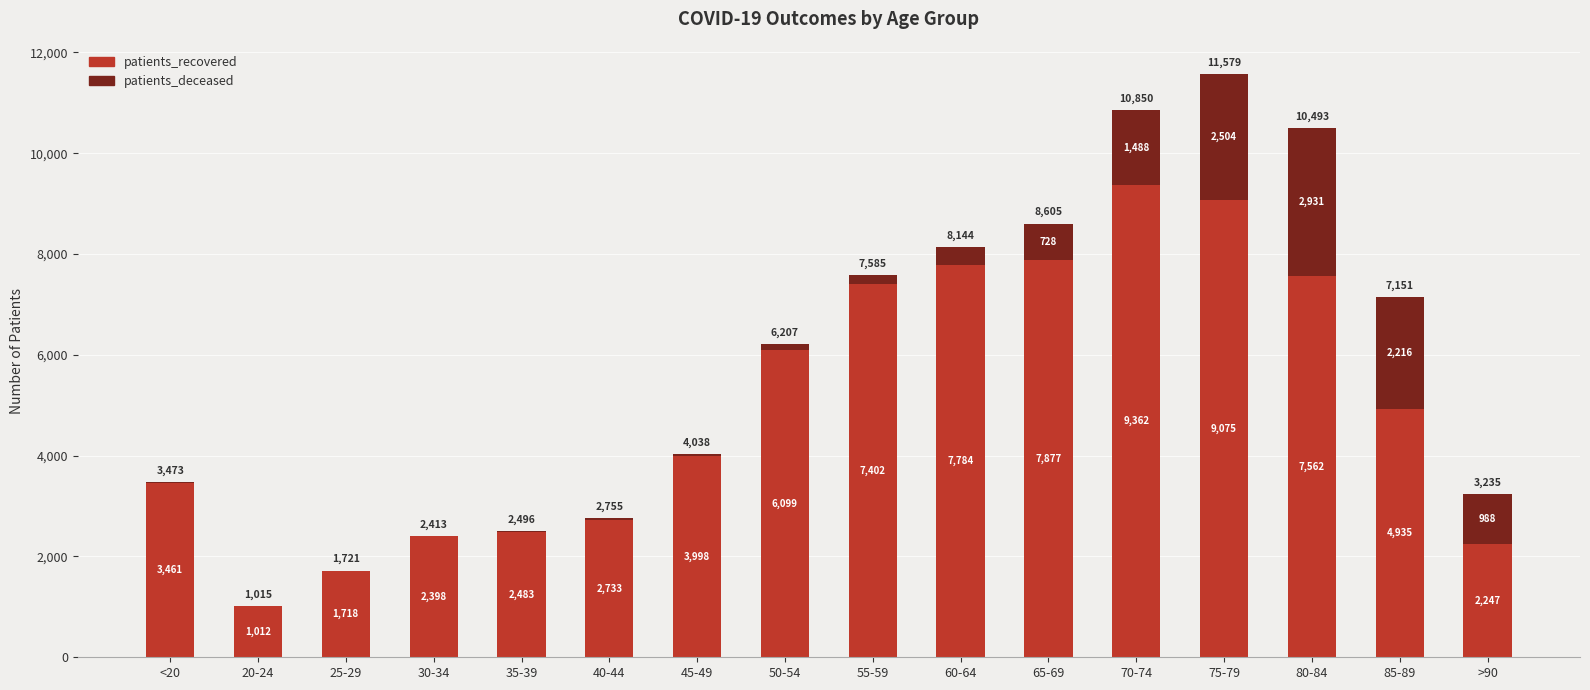

What is the sum of the patients_recovered values at 50-54 and 60-64?

13883